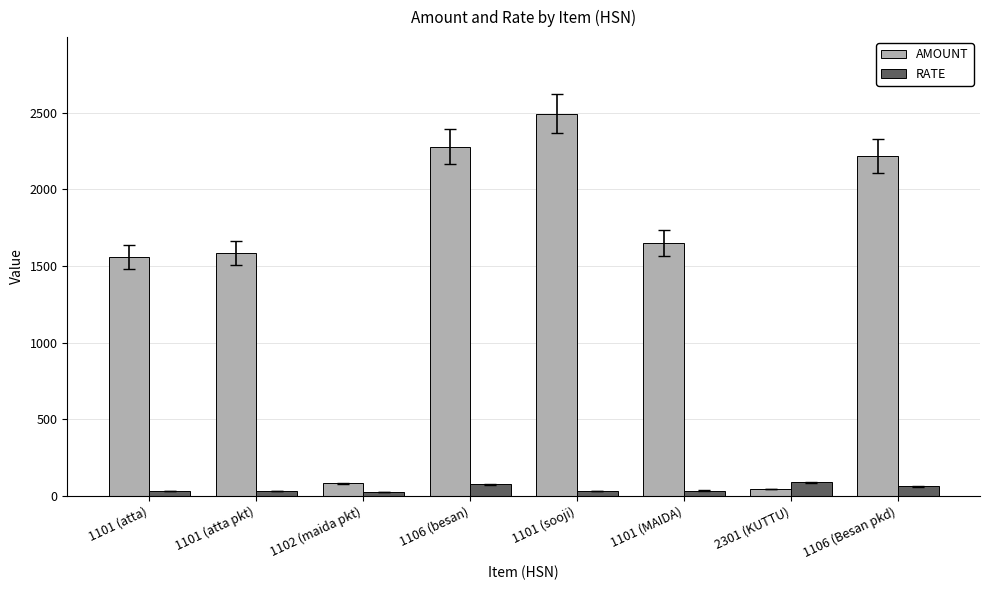

What is the label of the 2nd bar from the left?

1101 (atta pkt)